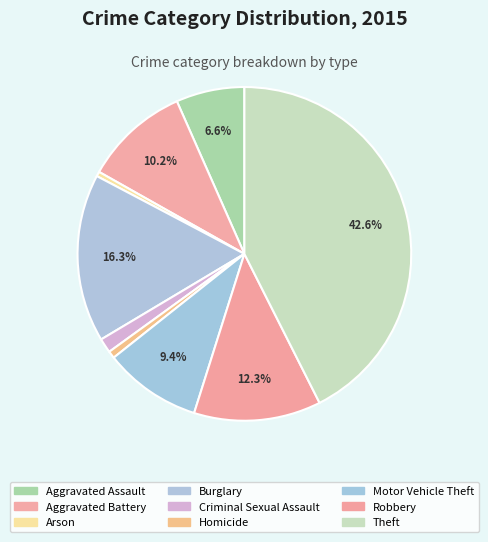

What portion of the pie excludes Robbery?

87.7%